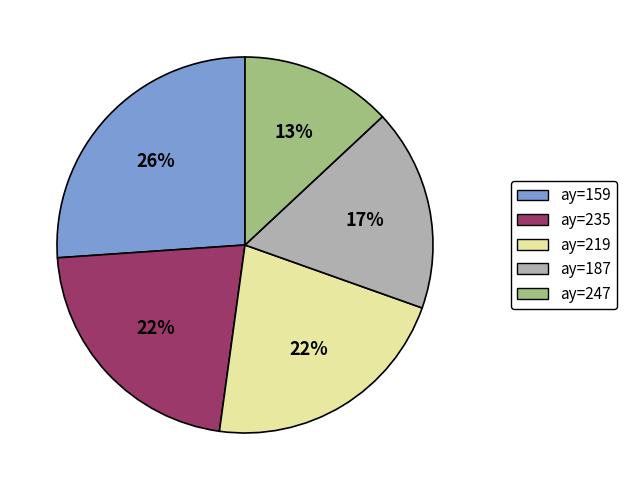

How many slices are in this pie chart?

5